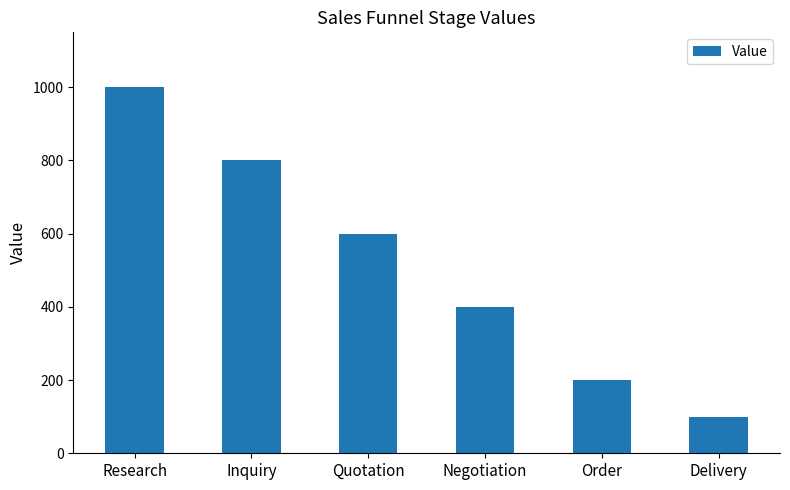

Reading right to left, what are all the values shown in this chart?

100	200	400	600	800	1000